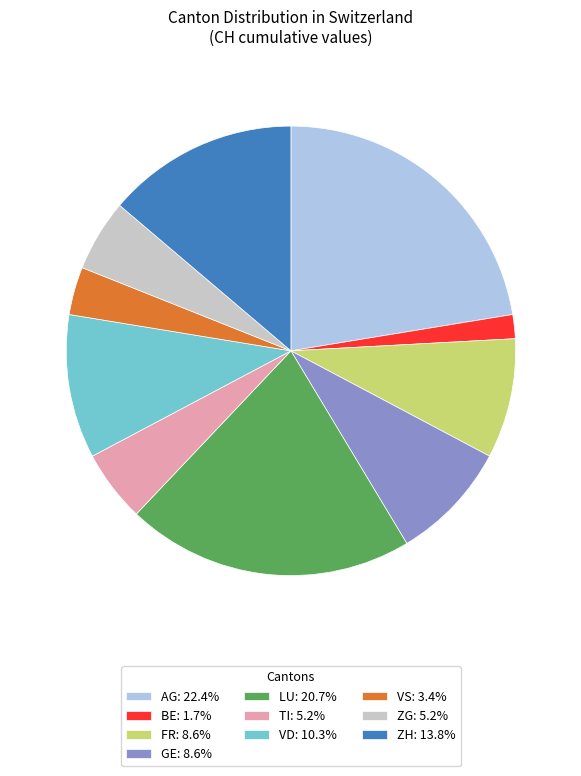

Approximately how many times larger is the value at VD: 10.3% compared to AG: 22.4%?

0.5